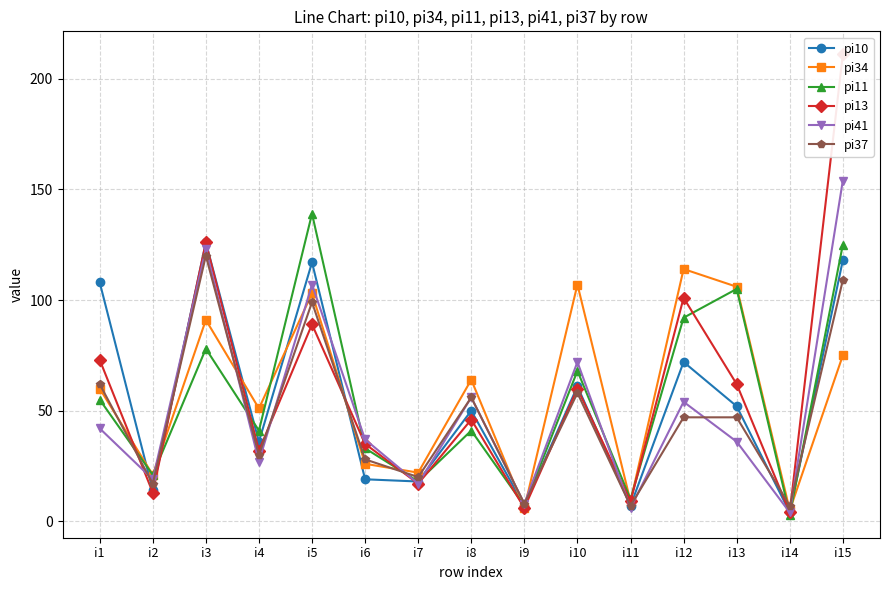

The pi13 series shows 87 at i3. True or false?

False